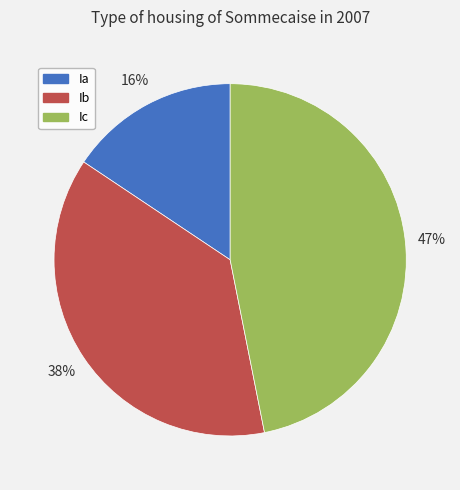

Is Ib the majority of the pie?

No